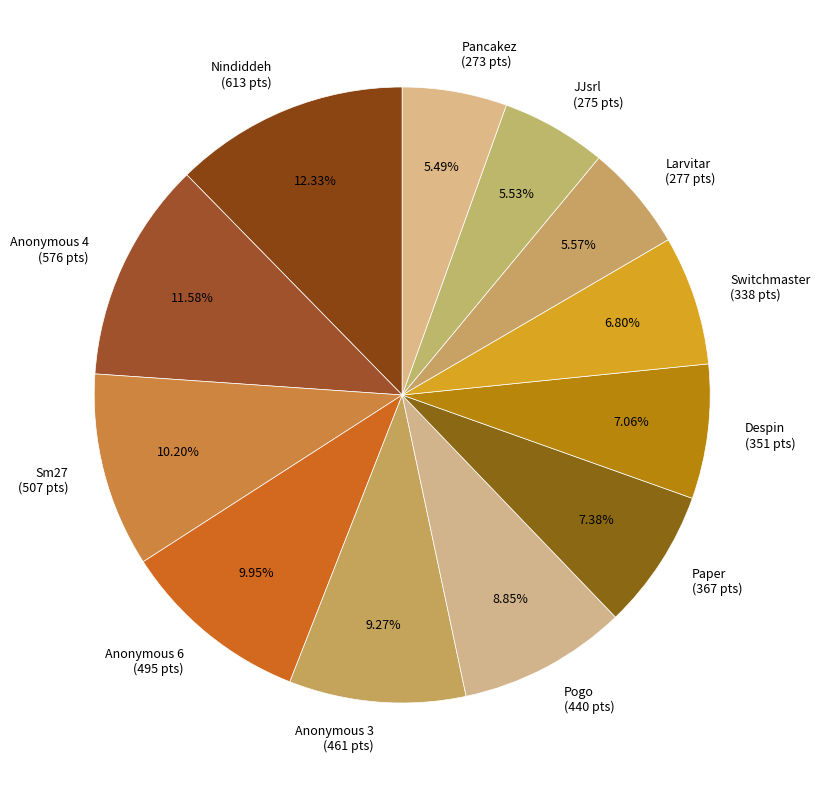

To the nearest percent, what is the difference between the Anonymous 6 and Anonymous 4 slice percentages?

2%